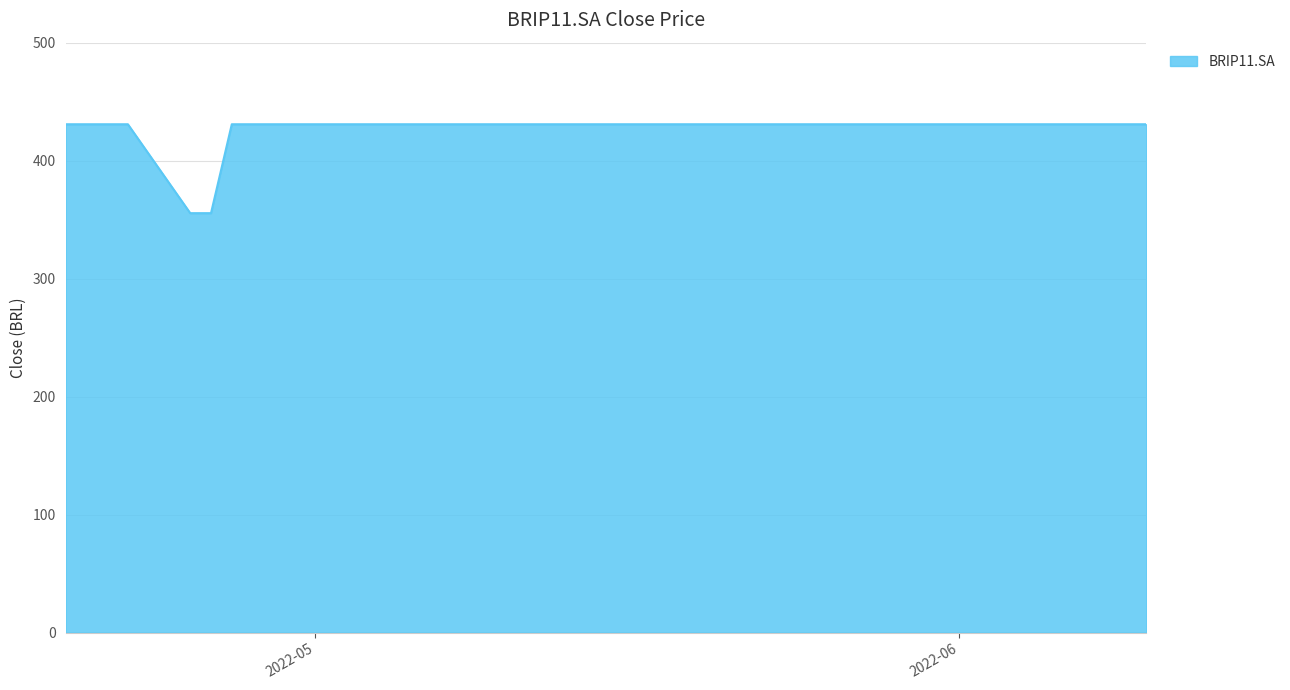

What is the maximum value shown in the chart?

430.8